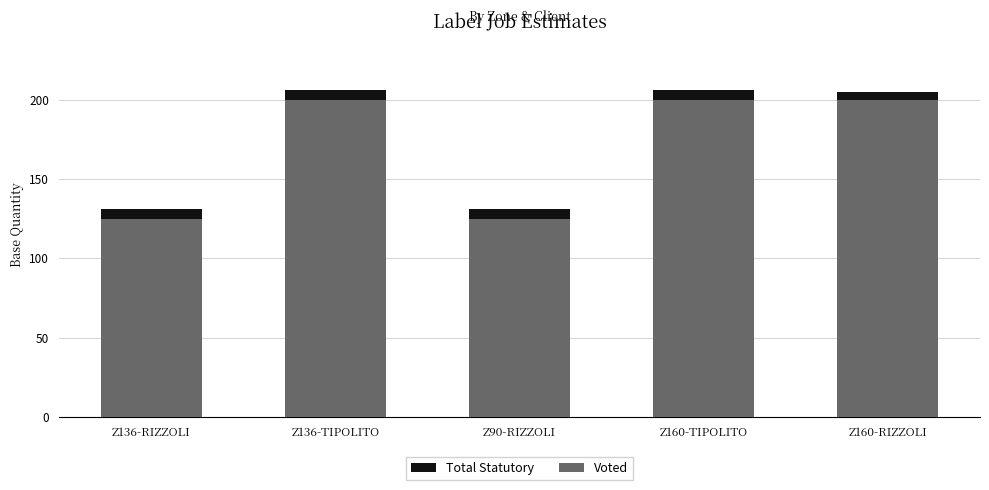

Reading right to left, list the values for the Voted series.

200	200	125	200	125